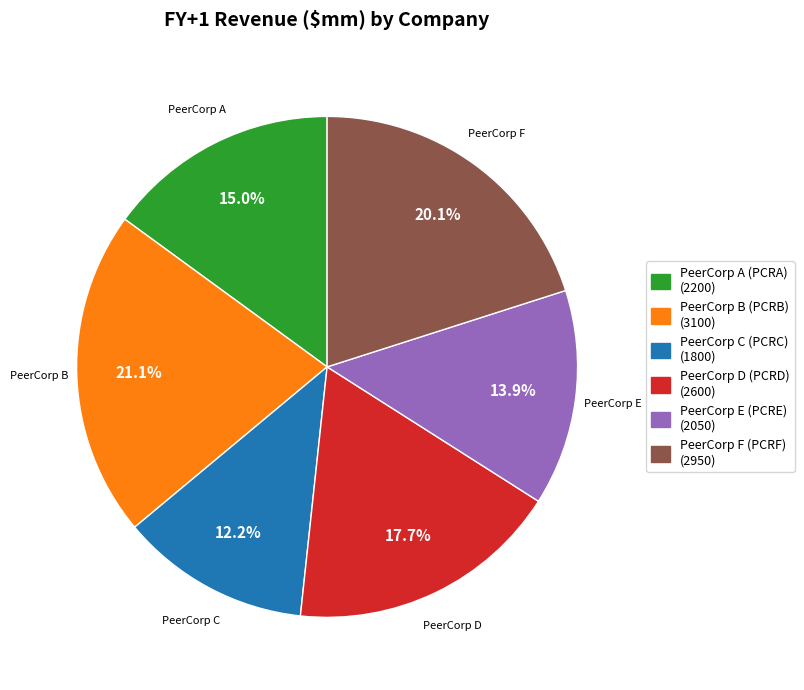

How many slices are in this pie chart?

6